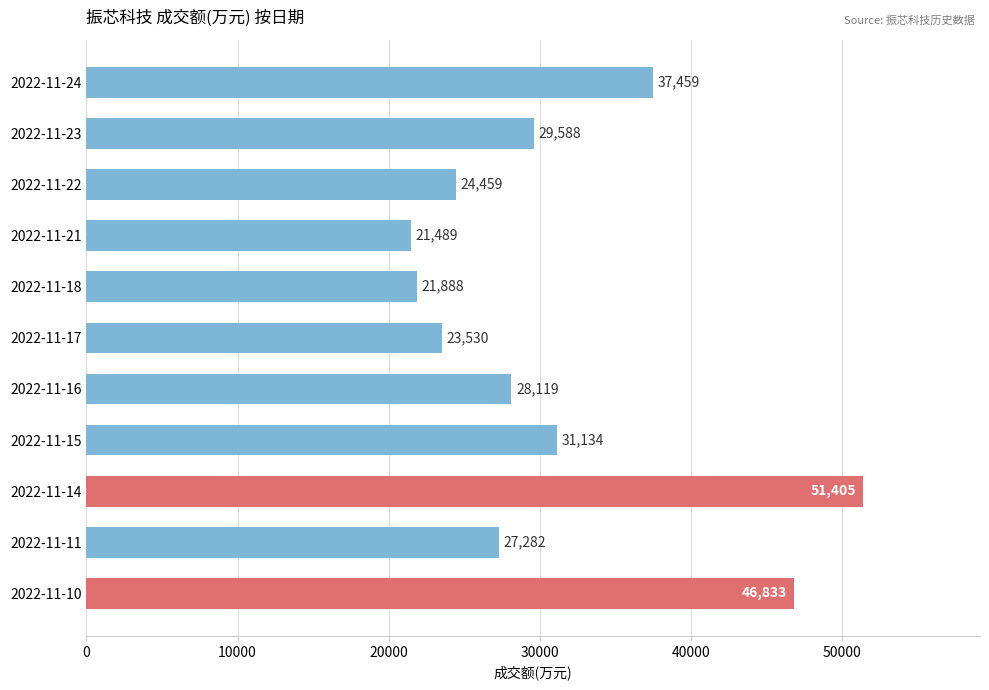

Which category has the highest value across all series?

2022-11-14